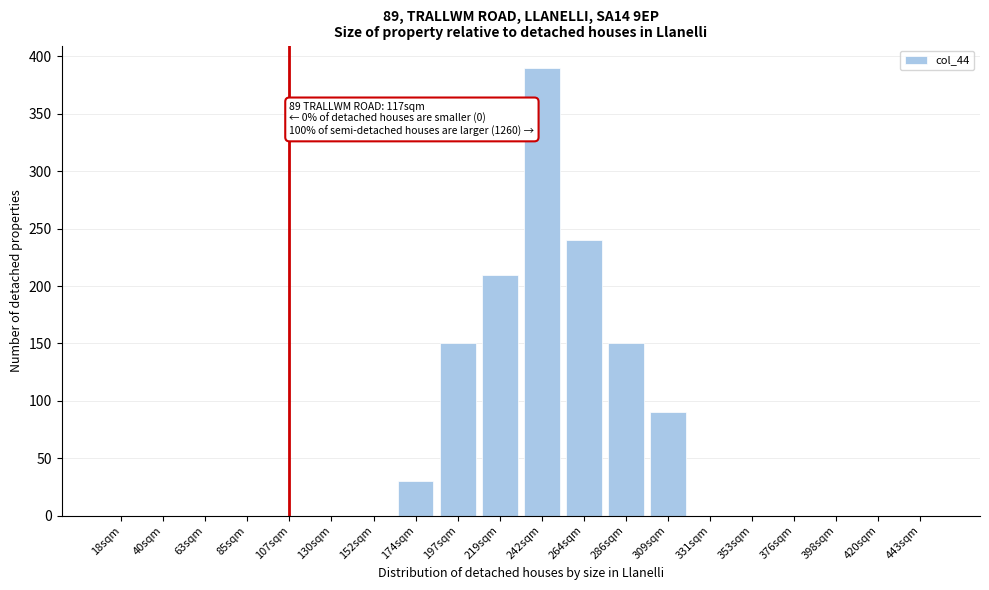

Reading left to right, transcribe all the data shown in this chart.

18sqm=0	40sqm=0	63sqm=0	85sqm=0	107sqm=0	130sqm=0	152sqm=0	174sqm=30	197sqm=150	219sqm=210	242sqm=390	264sqm=240	286sqm=150	309sqm=90	331sqm=0	353sqm=0	376sqm=0	398sqm=0	420sqm=0	443sqm=0